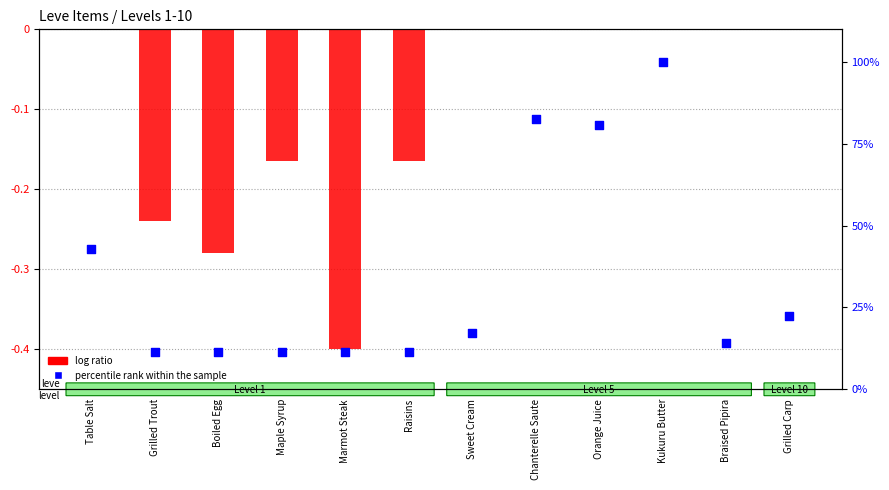

Is the value of log ratio at Grilled Trout greater than the value of percentile rank within the sample at Orange Juice?

No